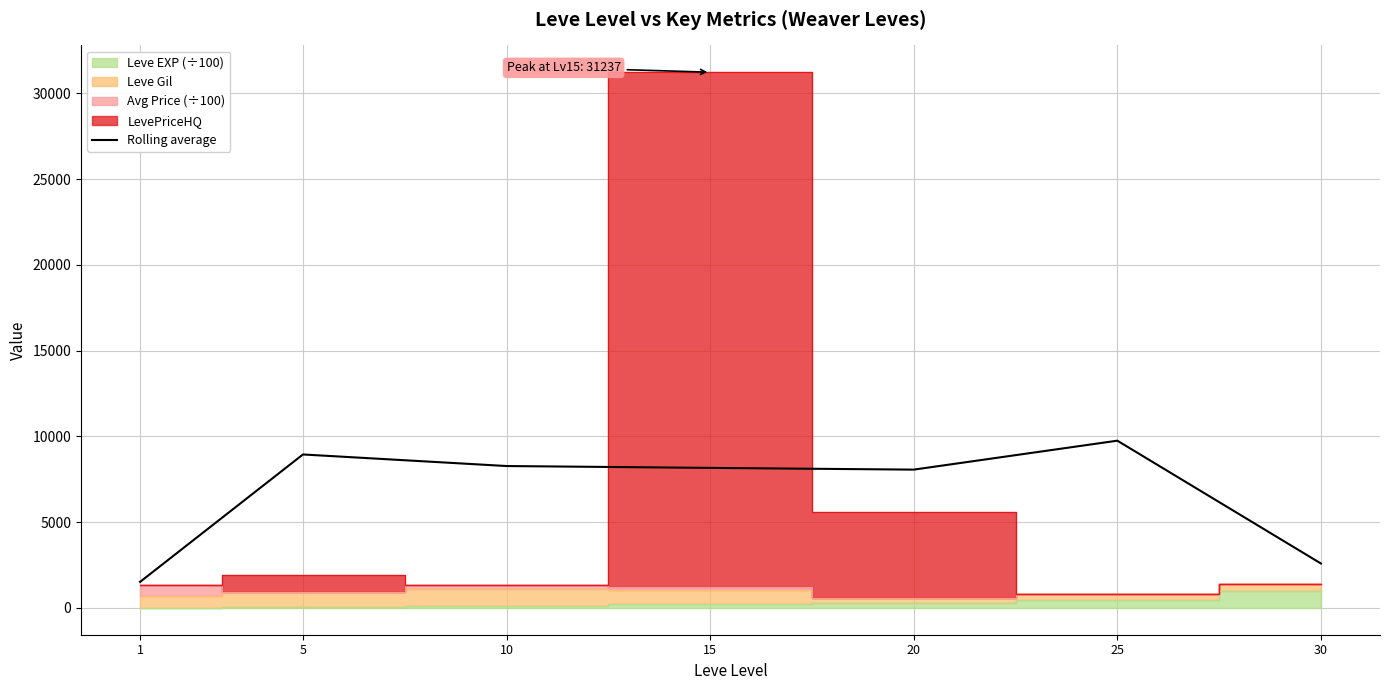

True or false: there are more than 1 points higher than both neighbors.

True